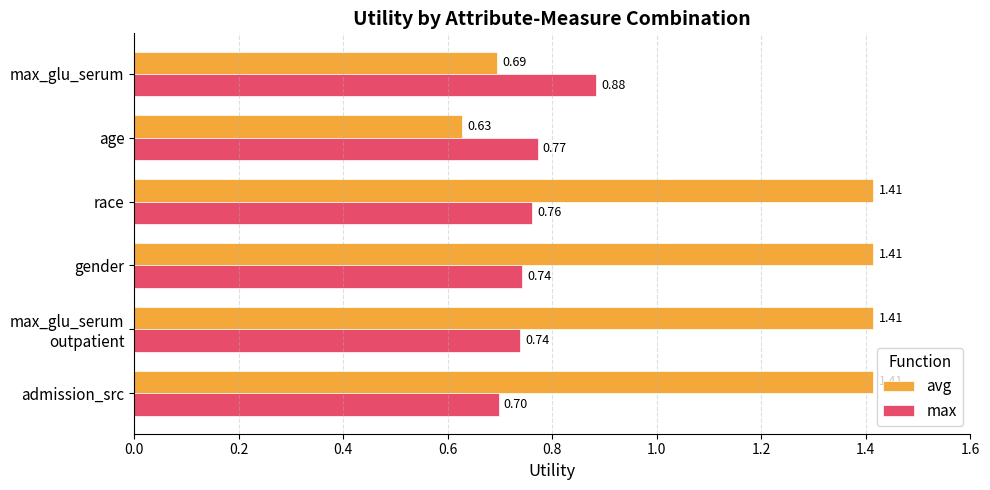

Which series changed the most between max_glu_serum and race?

avg